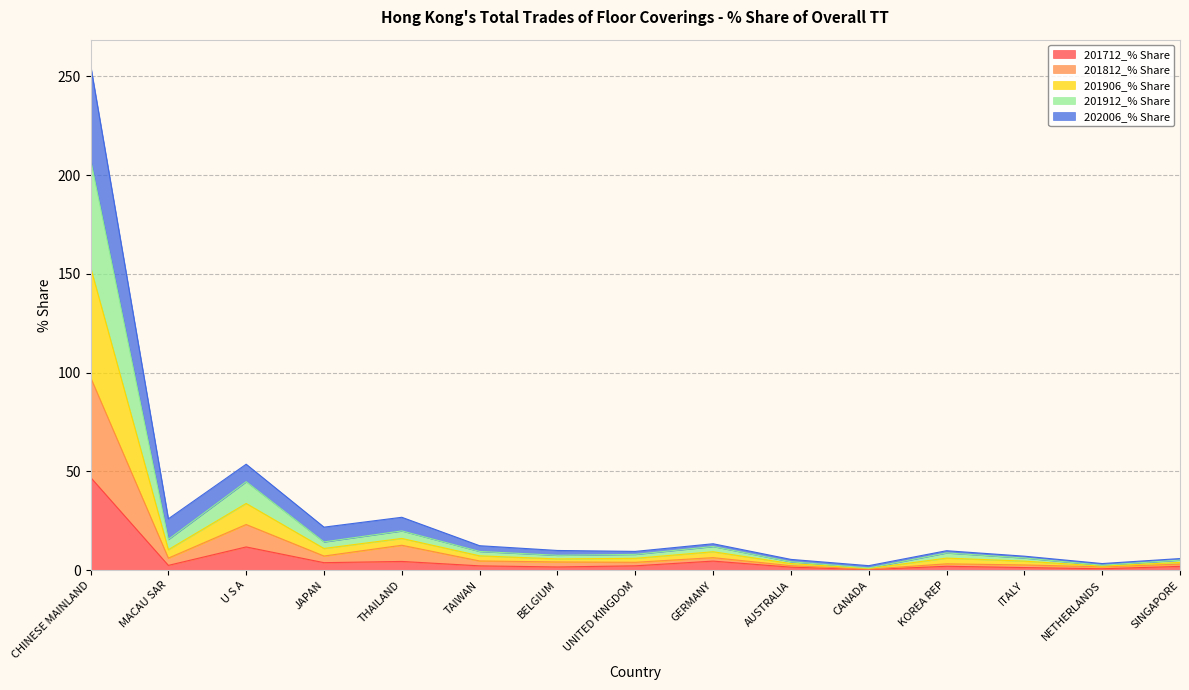

Rank the series by their average value, from lowest to highest.

201712_% Share, 201812_% Share, 202006_% Share, 201906_% Share, 201912_% Share